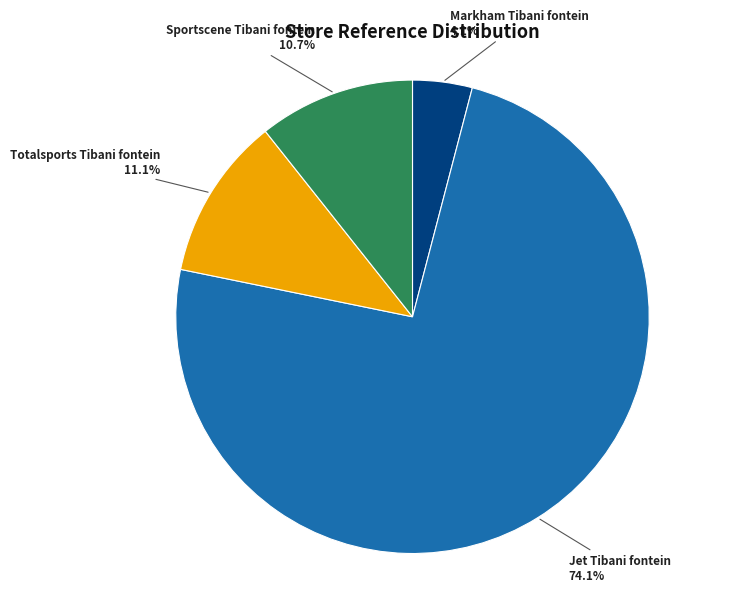

Does any single category account for the majority?

Yes